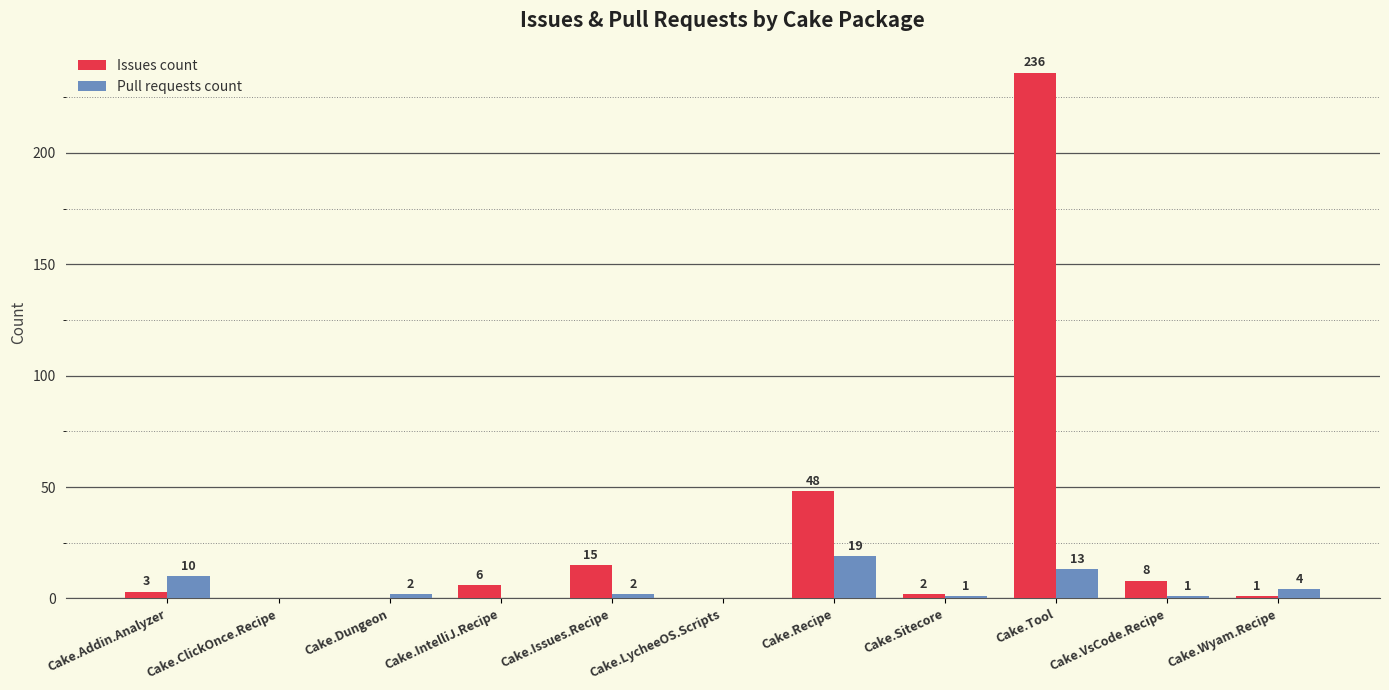

Is it true that Pull requests count equals 4 at Cake.Wyam.Recipe?

True